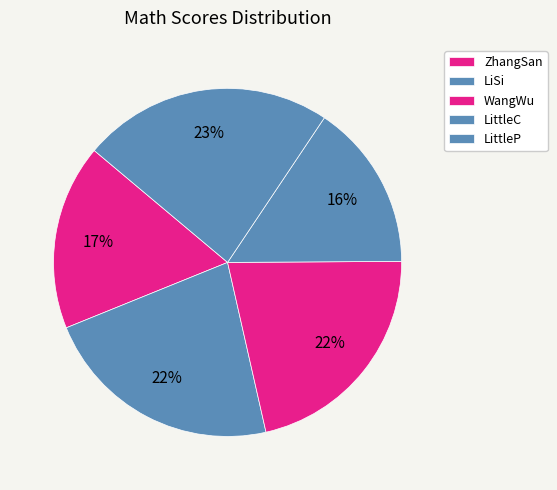

What is the largest slice in the pie chart?

LittleP